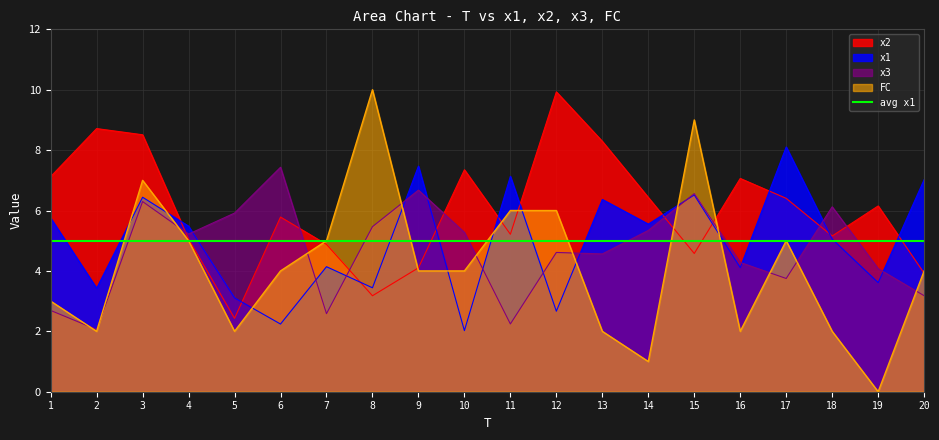

What are all the series names shown in the legend?

x2, x1, x3, FC, avg x1